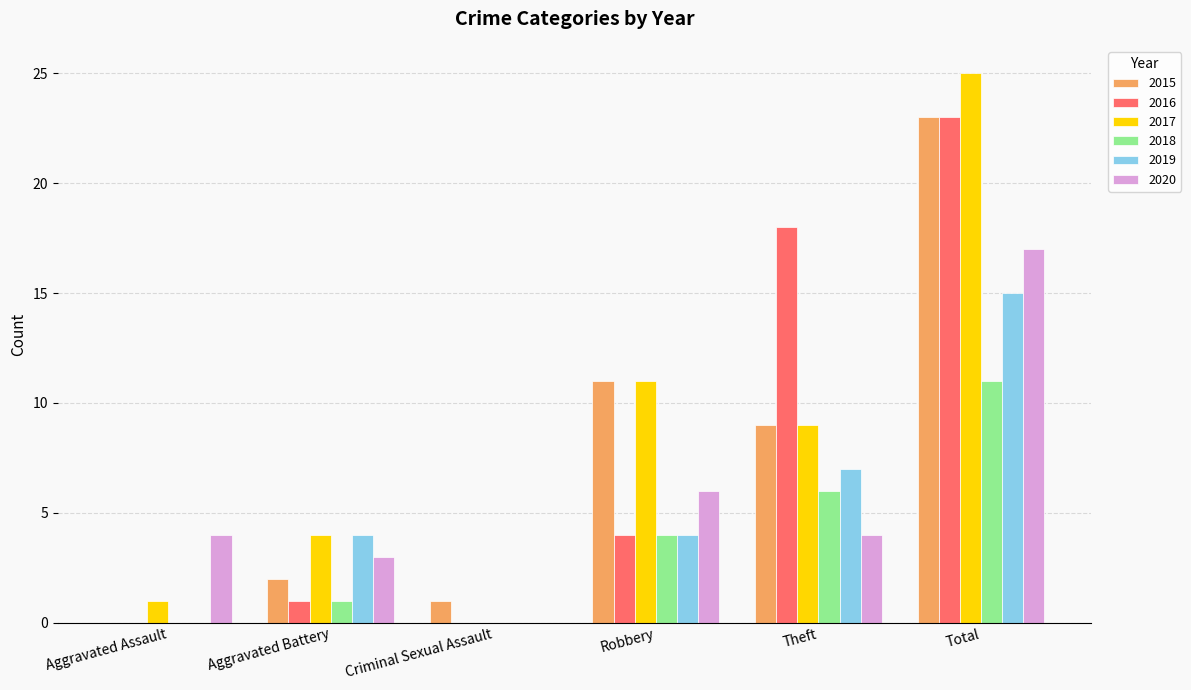

Reading left to right, transcribe all the data shown in this chart.

2015: Aggravated Assault=0	Aggravated Battery=2	Criminal Sexual Assault=1	Robbery=11	Theft=9	Total=23
2016: Aggravated Assault=0	Aggravated Battery=1	Criminal Sexual Assault=0	Robbery=4	Theft=18	Total=23
2017: Aggravated Assault=1	Aggravated Battery=4	Criminal Sexual Assault=0	Robbery=11	Theft=9	Total=25
2018: Aggravated Assault=0	Aggravated Battery=1	Criminal Sexual Assault=0	Robbery=4	Theft=6	Total=11
2019: Aggravated Assault=0	Aggravated Battery=4	Criminal Sexual Assault=0	Robbery=4	Theft=7	Total=15
2020: Aggravated Assault=4	Aggravated Battery=3	Criminal Sexual Assault=0	Robbery=6	Theft=4	Total=17